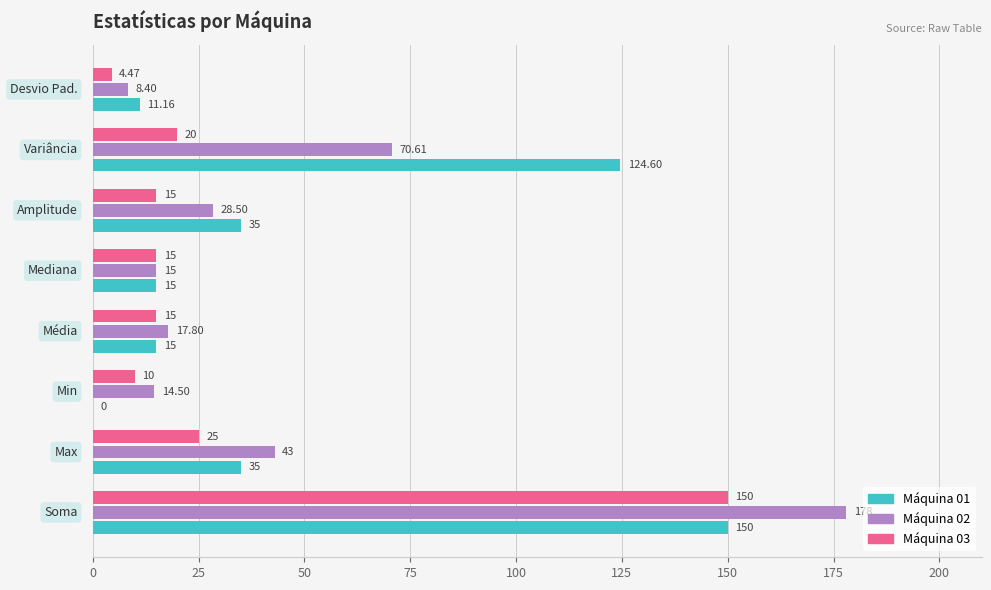

Which series has the largest total across all categories?

Máquina 01